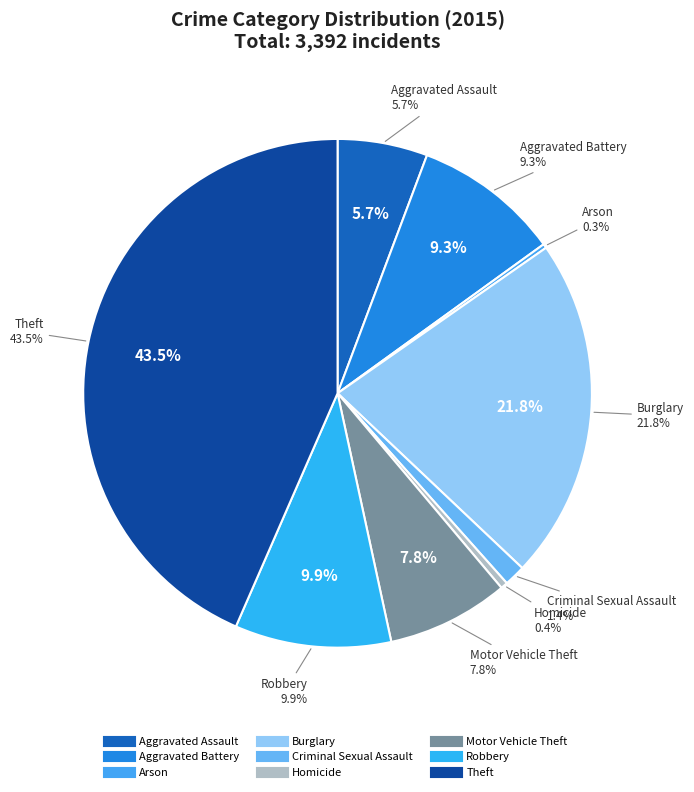

What is the change in value from Motor Vehicle Theft to Theft?

+1211